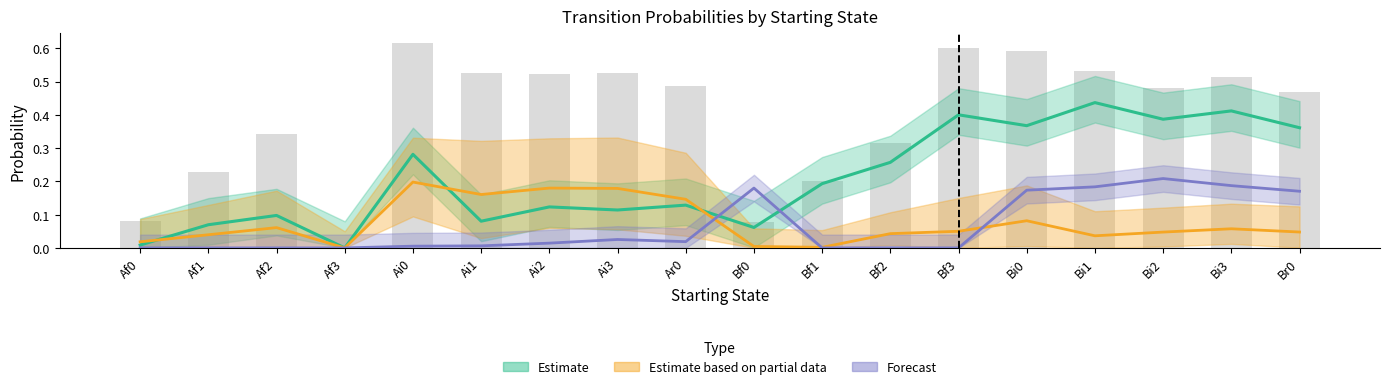

Does the chart contain any negative values?

No